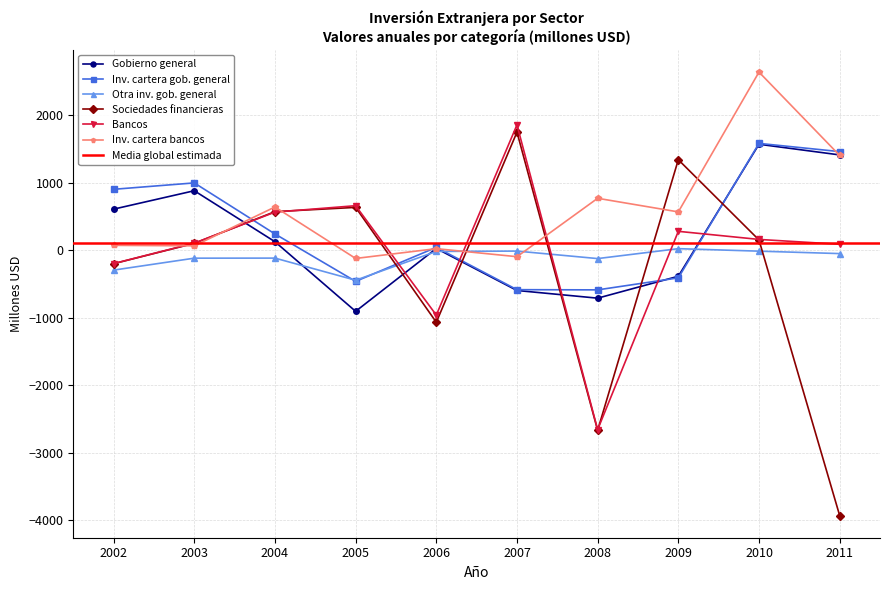

Between 2003 and 2011, which series saw the biggest shift?

Sociedades financieras